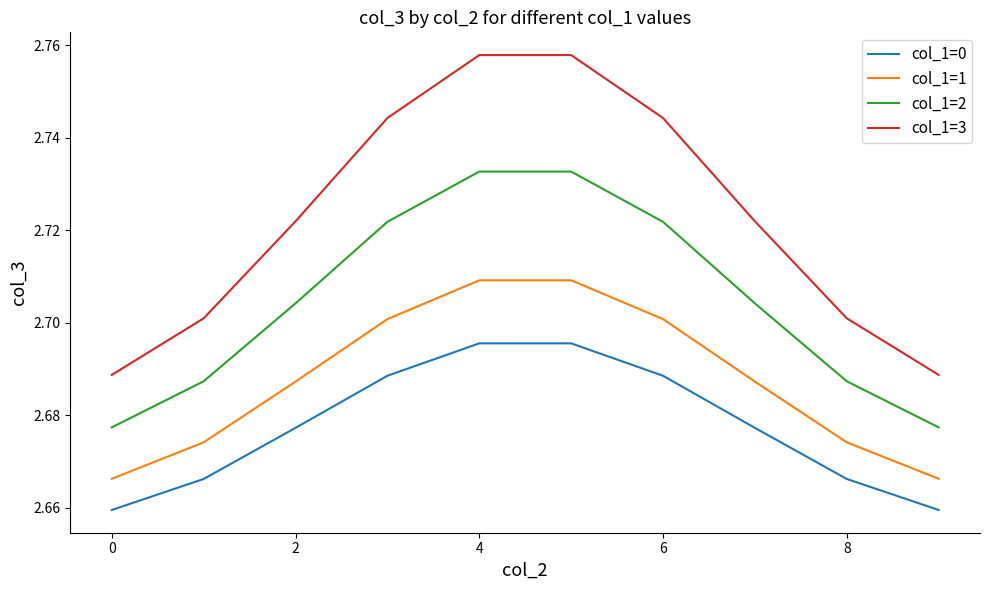

Does the chart have visible grid lines?

No